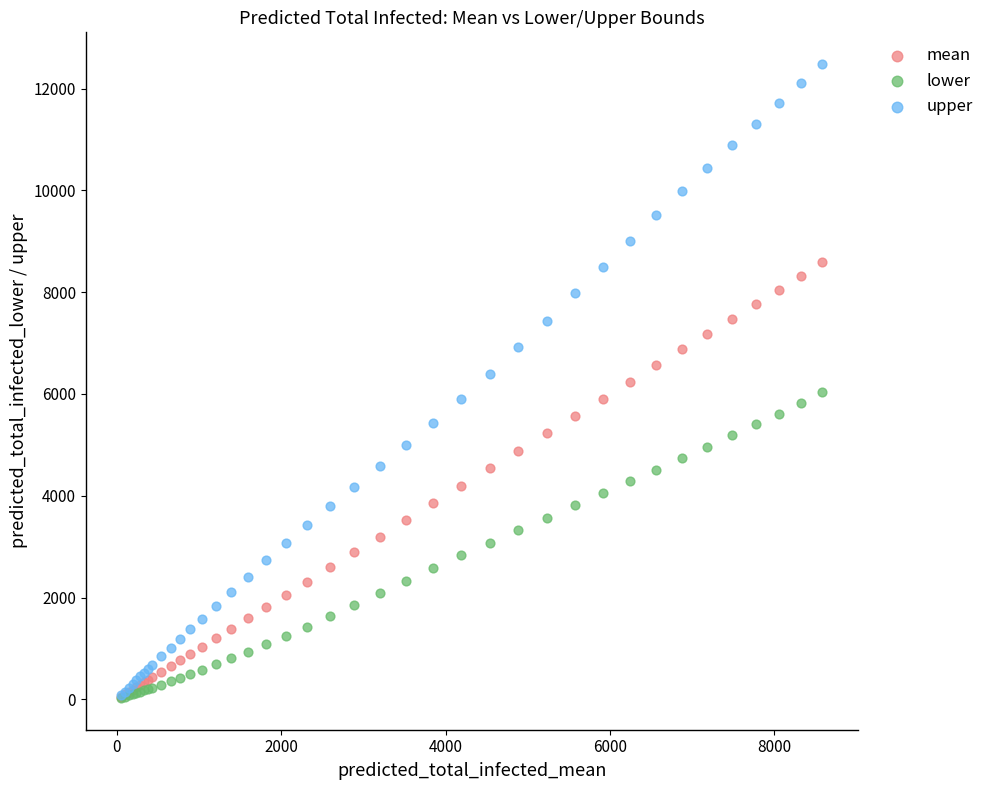

What are all the series names shown in the legend?

mean, lower, upper